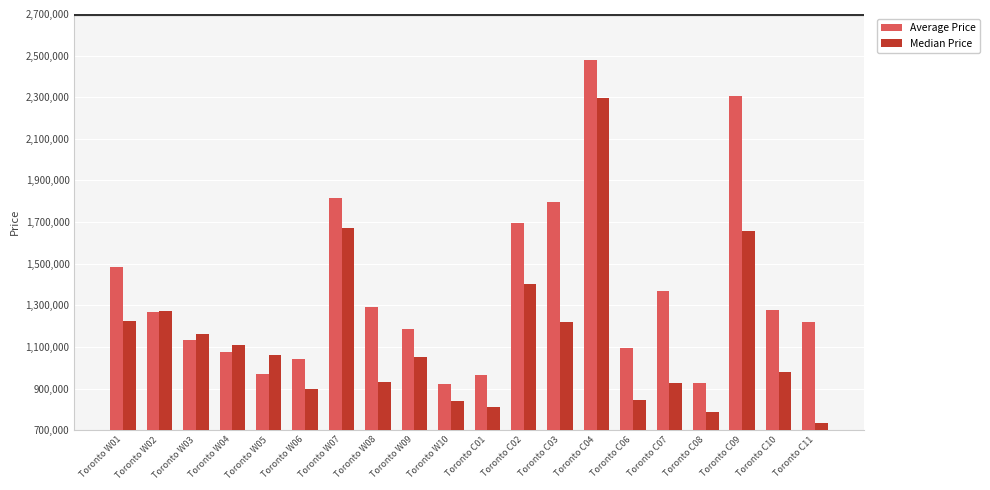

List the series in order of their peak value, highest first.

Average Price, Median Price